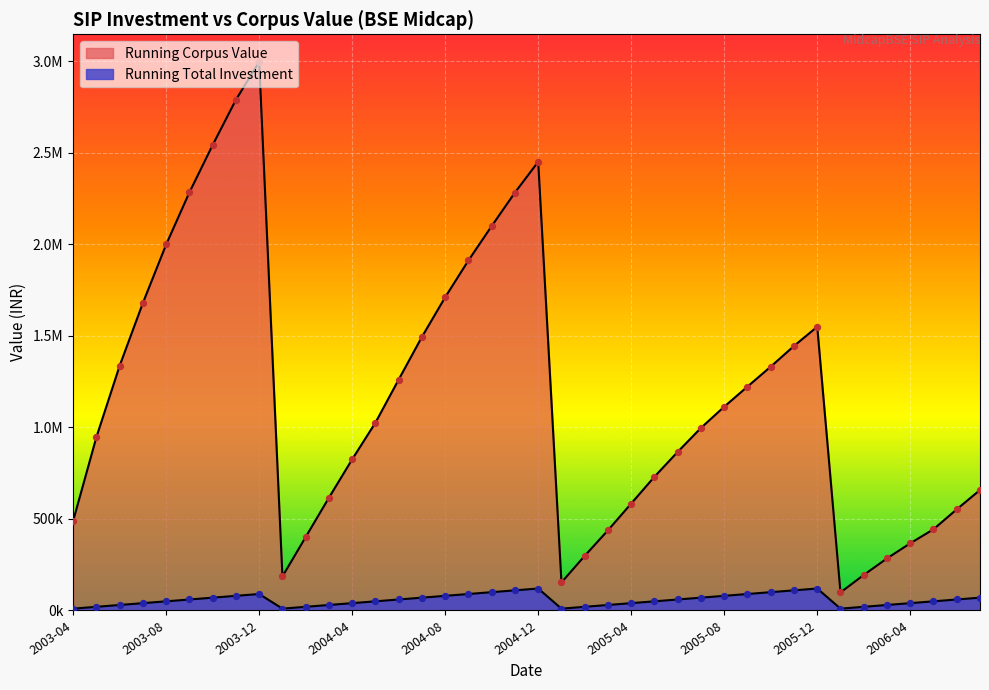

Which series reaches the minimum Y coordinate?

Running Total Investment